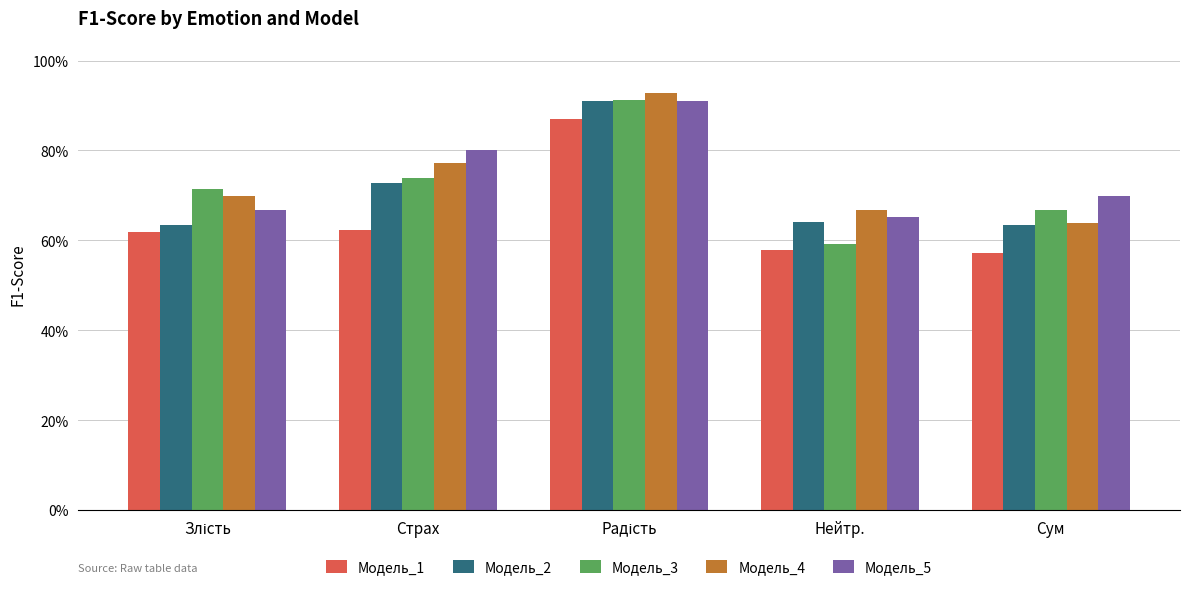

Reading right to left, transcribe all the data shown in this chart.

Модель_1: Сум=0.6	Нейтр.=0.6	Радість=0.9	Страх=0.6	Злість=0.6
Модель_2: Сум=0.6	Нейтр.=0.6	Радість=0.9	Страх=0.7	Злість=0.6
Модель_3: Сум=0.7	Нейтр.=0.6	Радість=0.9	Страх=0.7	Злість=0.7
Модель_4: Сум=0.6	Нейтр.=0.7	Радість=0.9	Страх=0.8	Злість=0.7
Модель_5: Сум=0.7	Нейтр.=0.7	Радість=0.9	Страх=0.8	Злість=0.7